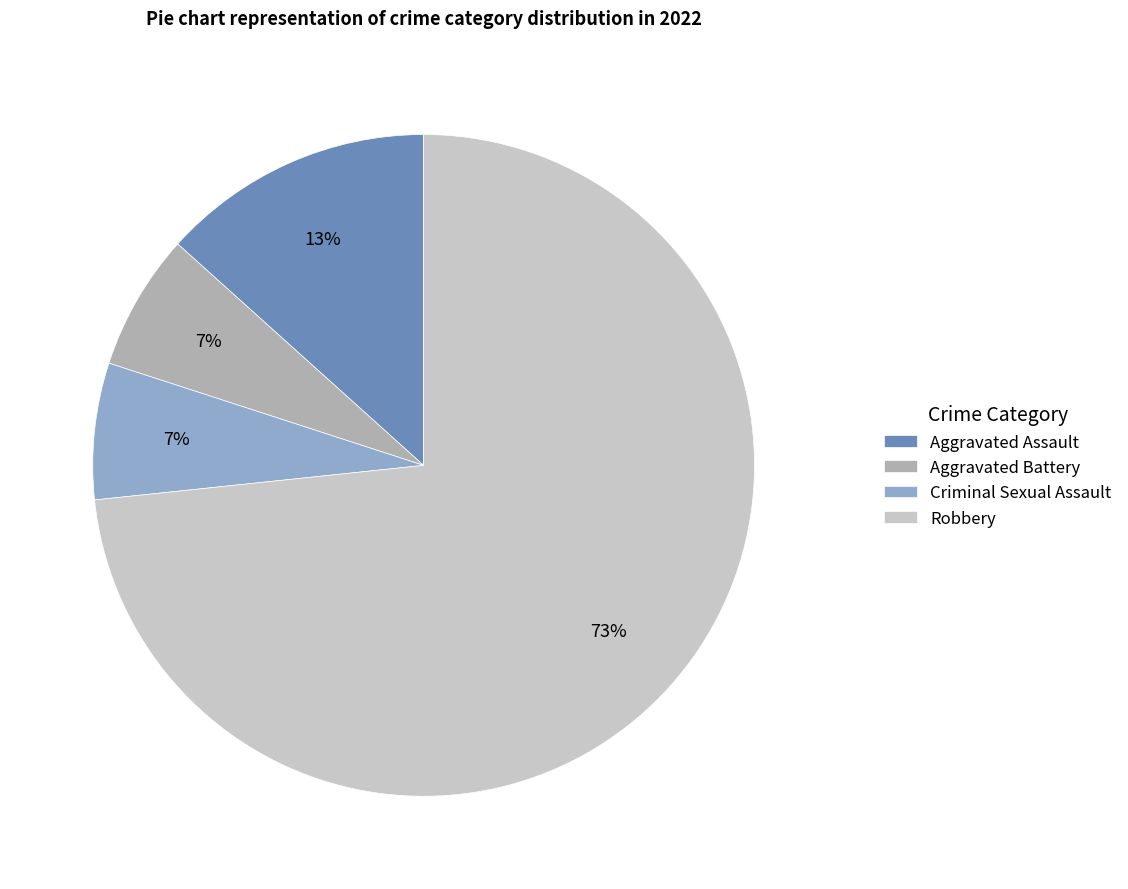

To the nearest percent, what is the combined percentage of Robbery and Criminal Sexual Assault?

80%